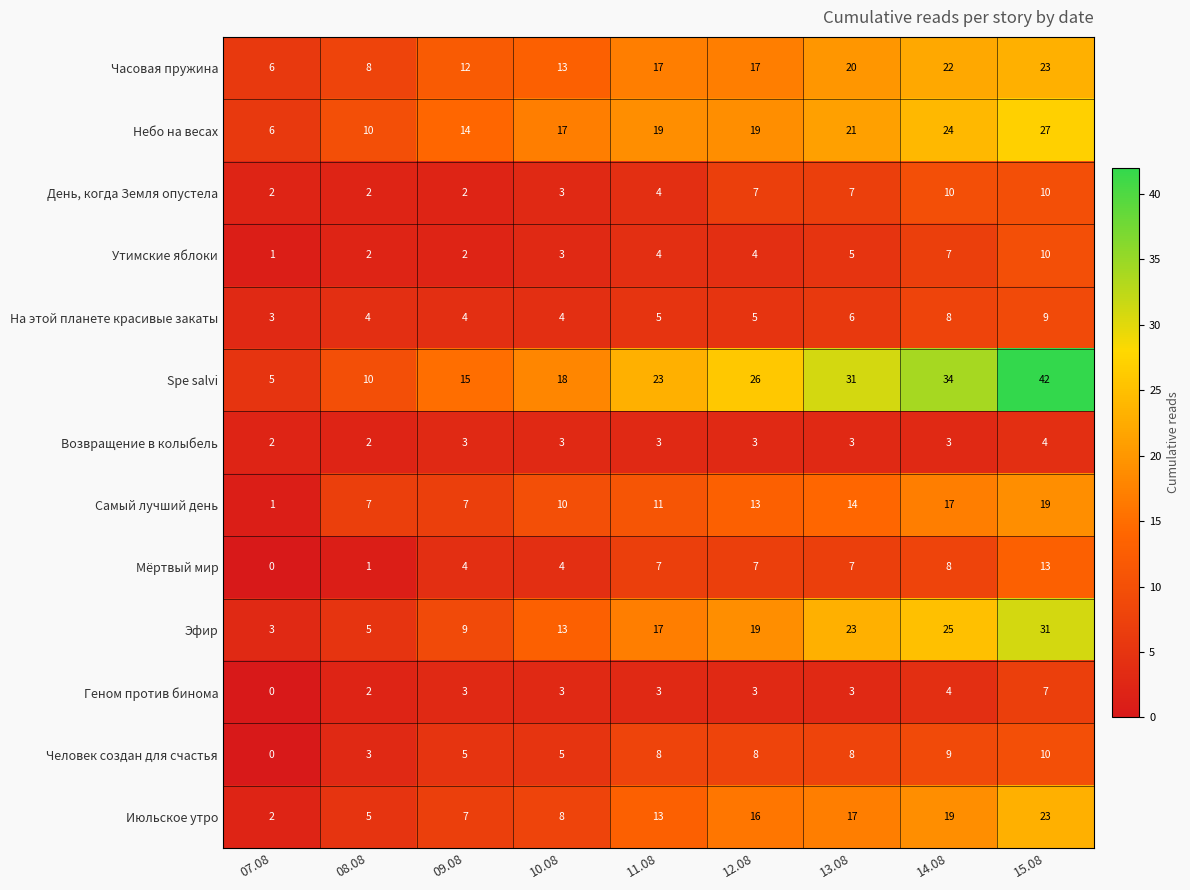

How many series are shown in this chart?

13